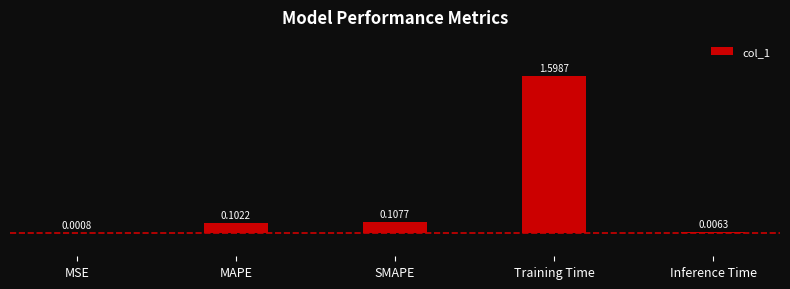

What is the greatest value displayed?

1.6